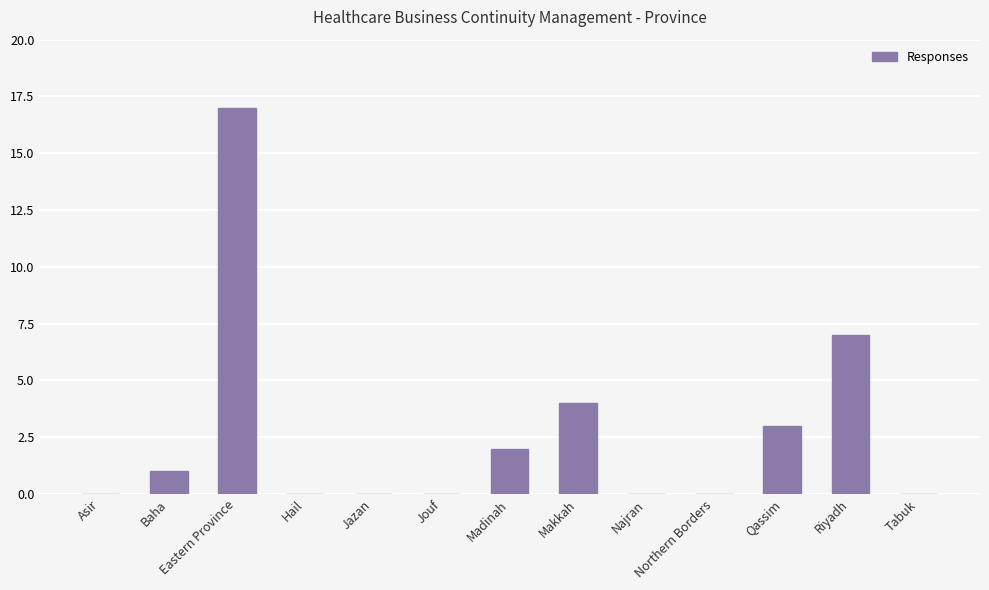

Is it true that the value at Eastern Province is 7?

False